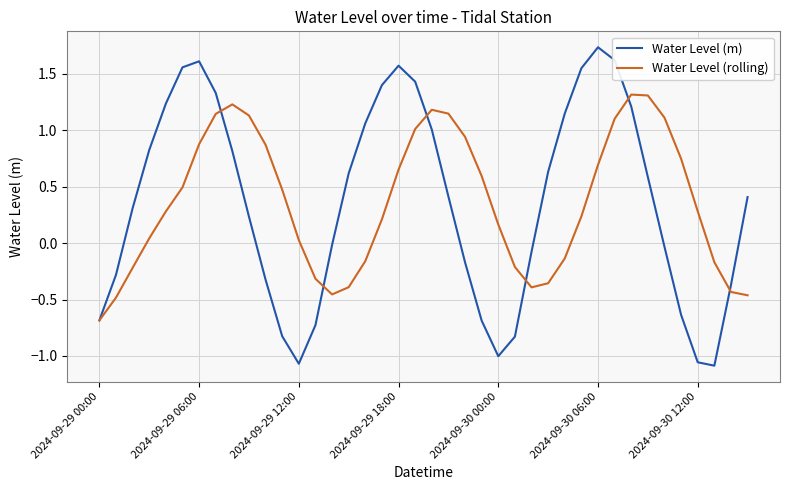

True or false: Water Level (rolling) and Water Level (m) intersect in this chart.

True